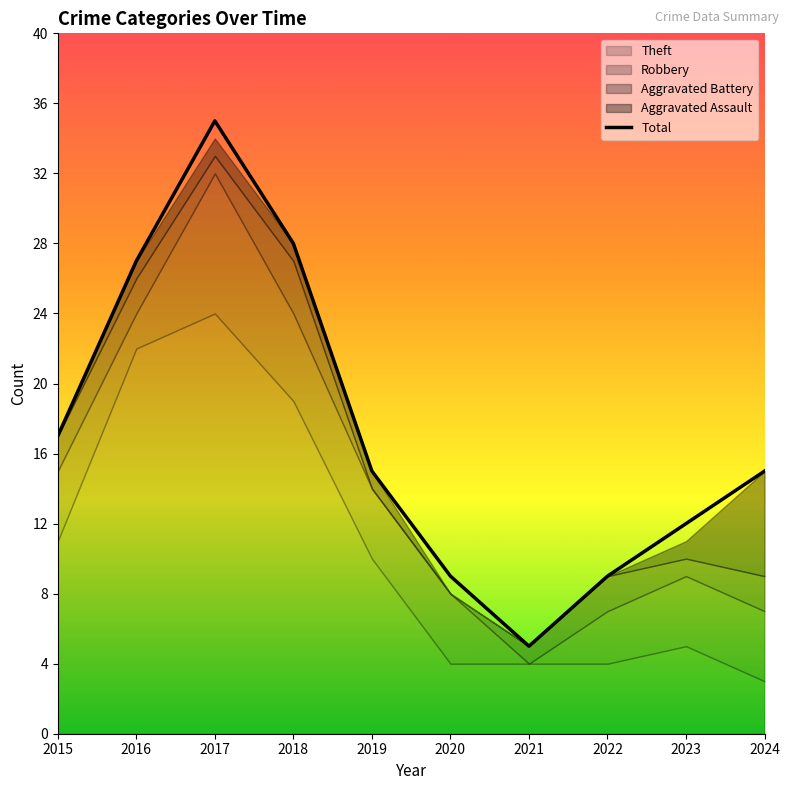

What is the difference between the second highest and minimum values?

23